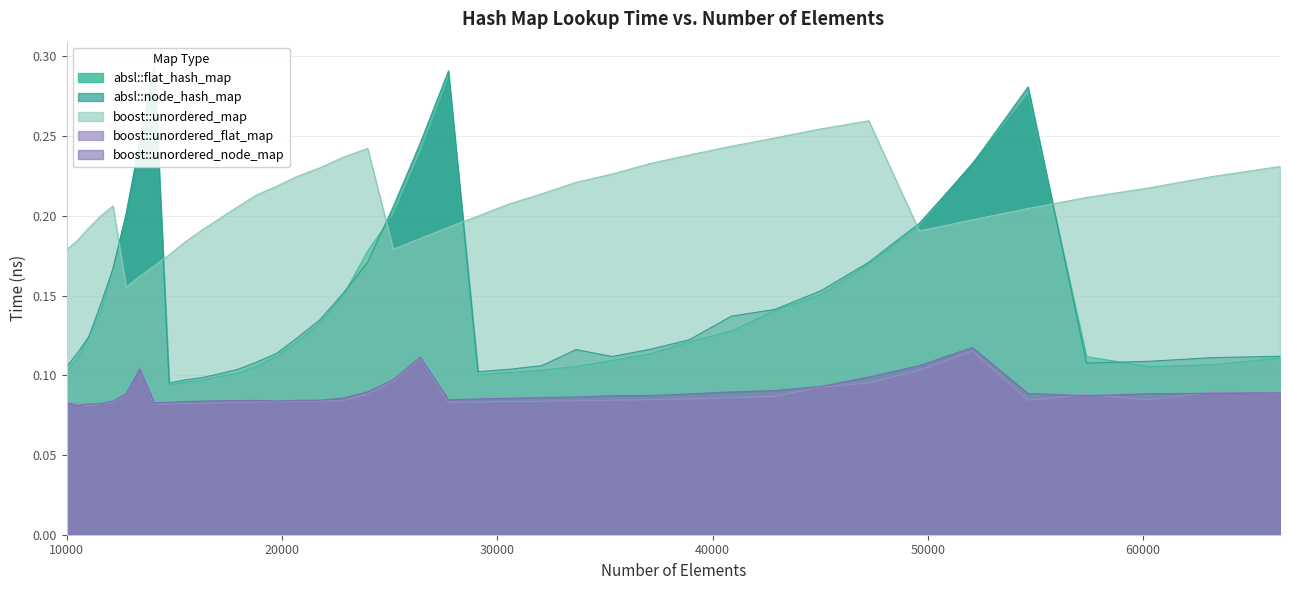

What is the total value across all series at 49605?

0.8